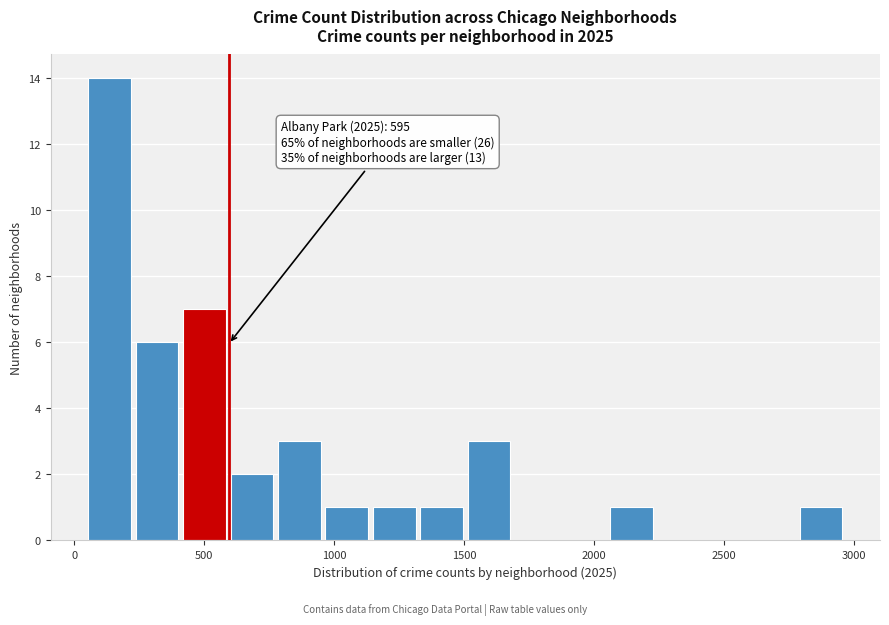

Around what value on the x-axis is the tallest bar? Give the approximate position of its centre, as read against the axis.

150